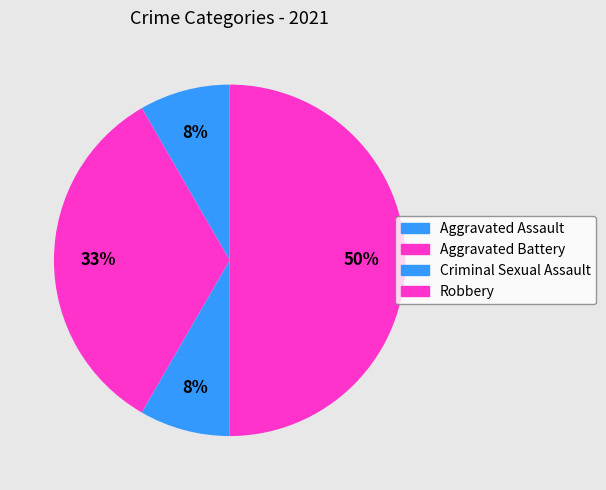

What percentage is NOT represented by Robbery?

50.0%